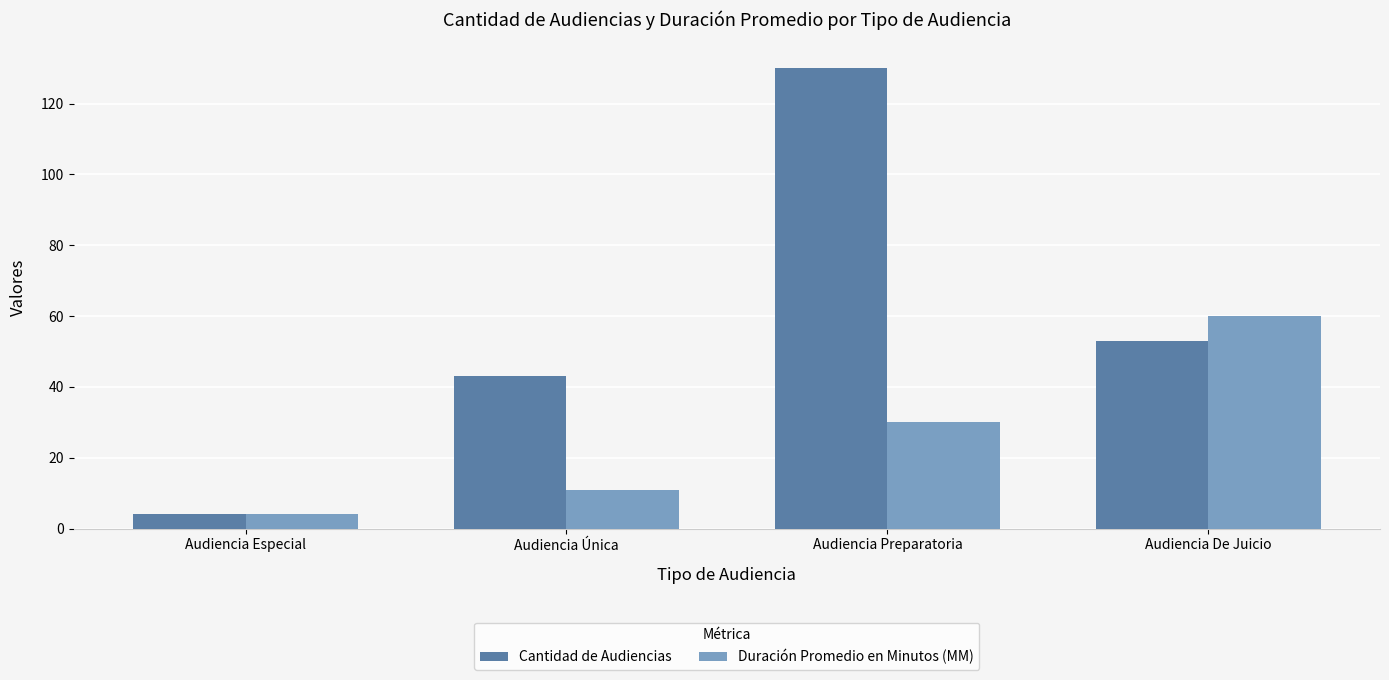

At which category is the sum across all series the highest?

Audiencia Preparatoria